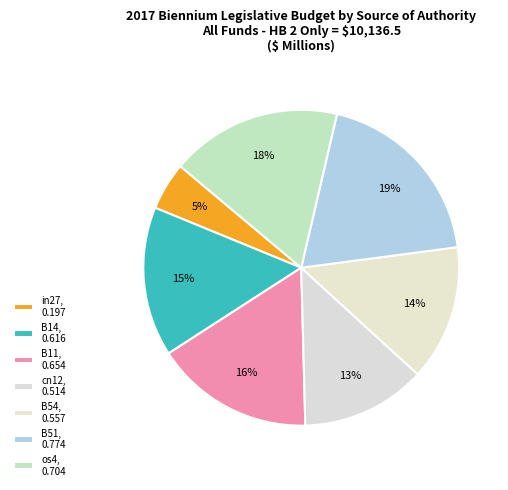

To the nearest percent, what is the combined percentage of cn12 and B54?

27%